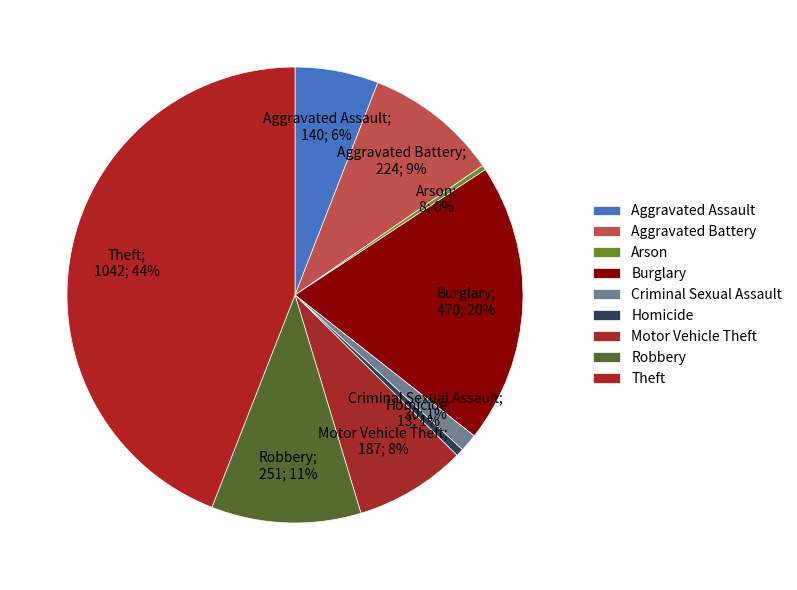

To the nearest percent, what is the difference between the largest and smallest slice percentages?

44%